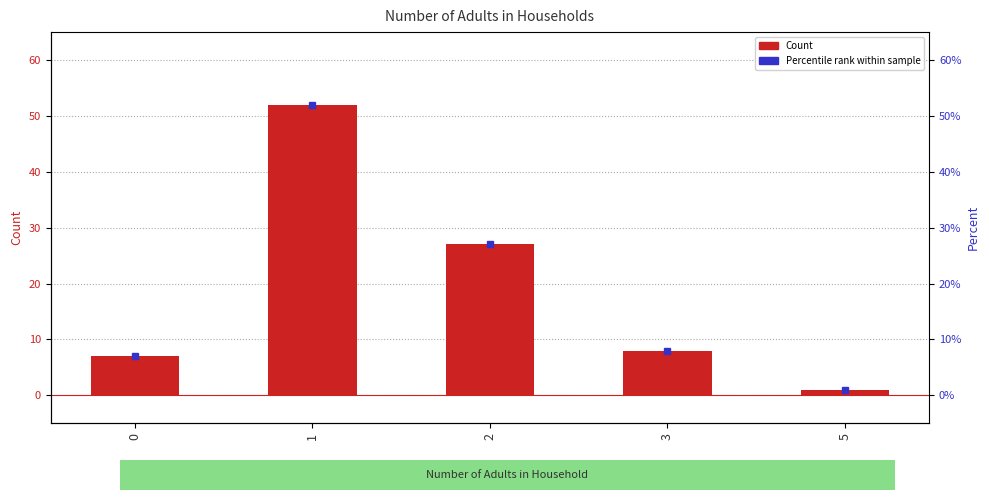

List the labels in order of value, largest first.

1, 2, 3, 0, 5